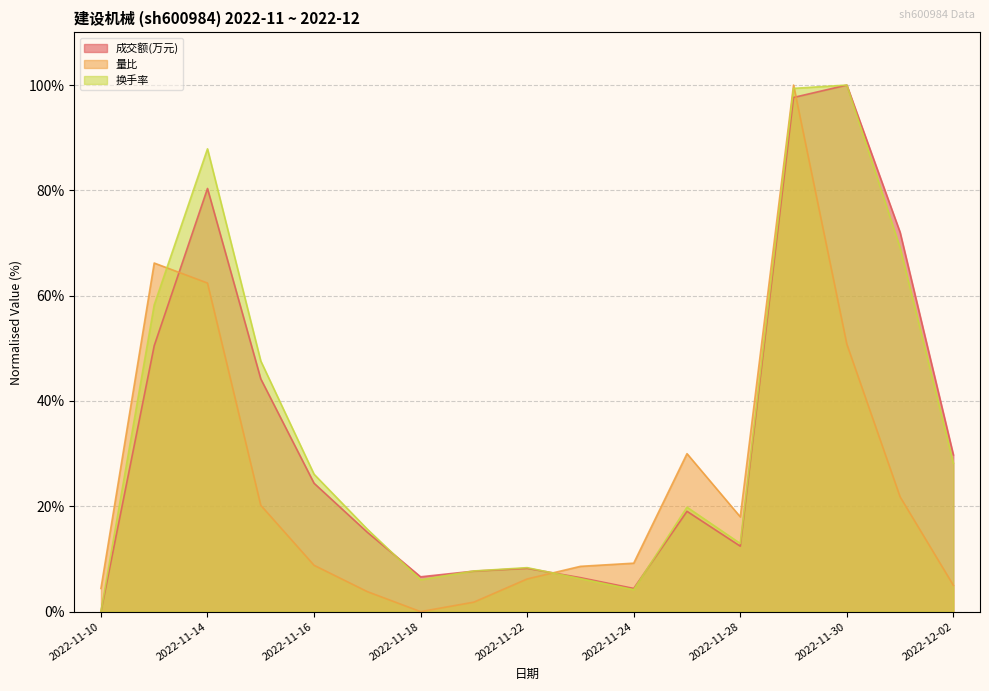

What is the value of the 换手率 point at the 7th from the left?

6.1